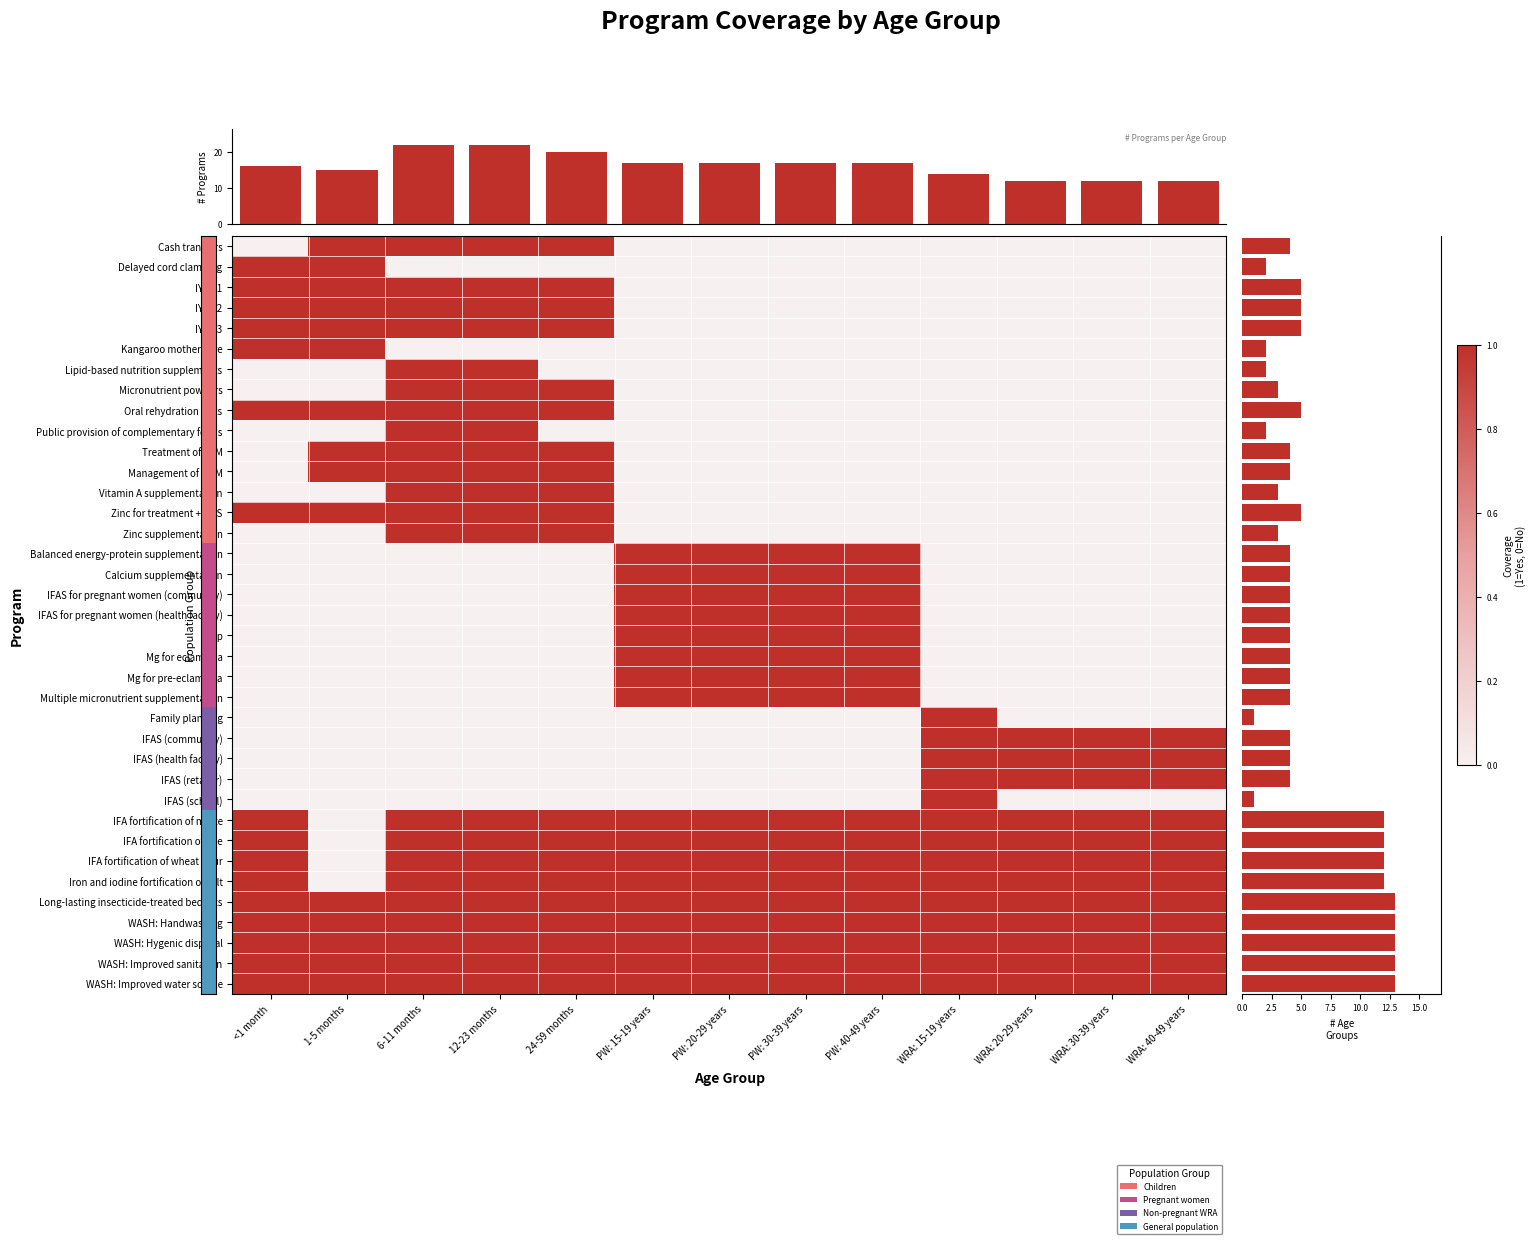

What is the sum of all Delayed cord clamping values?

2